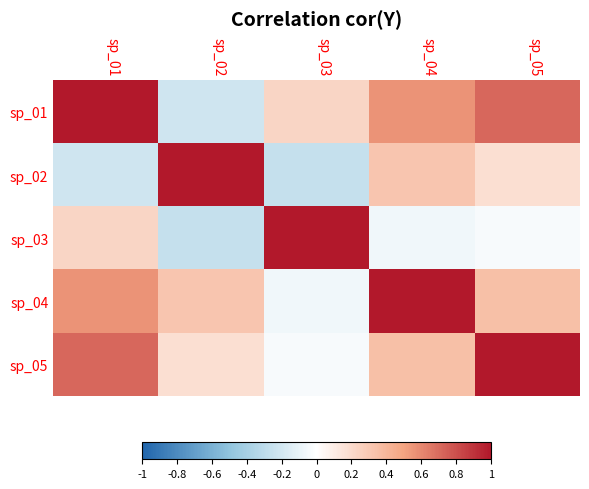

Count the number of data series in this chart.

5